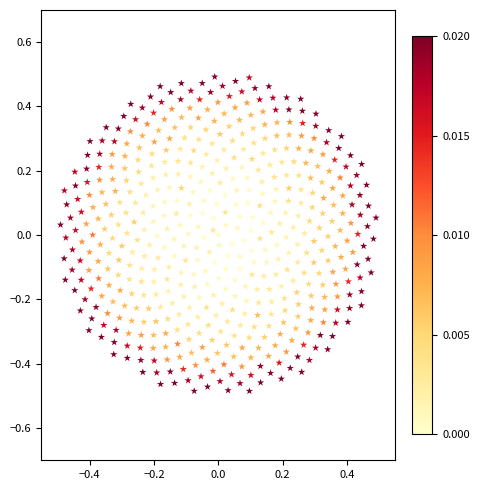

What is the range of Y values (max minus min)?

1.0